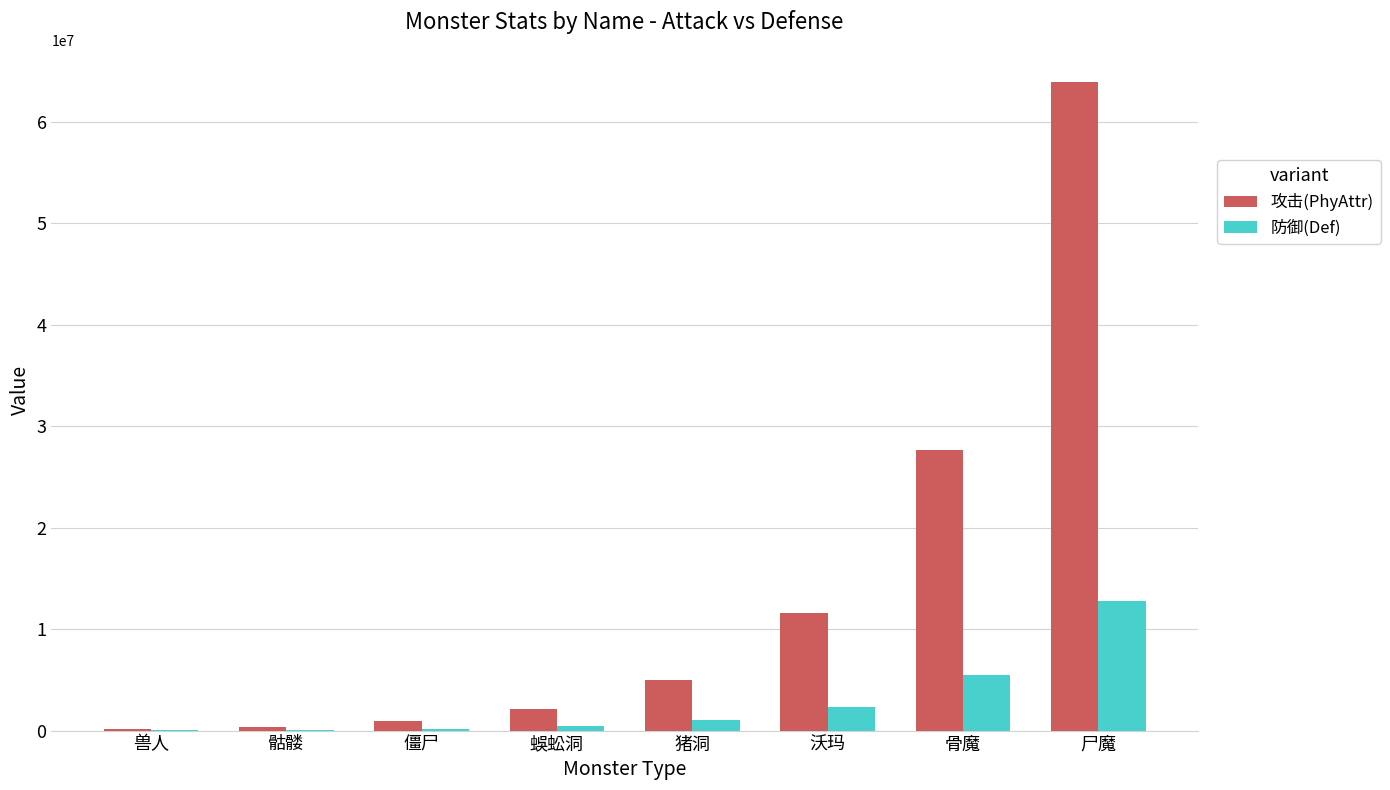

Which series has the largest range (max minus min)?

攻击(PhyAttr)